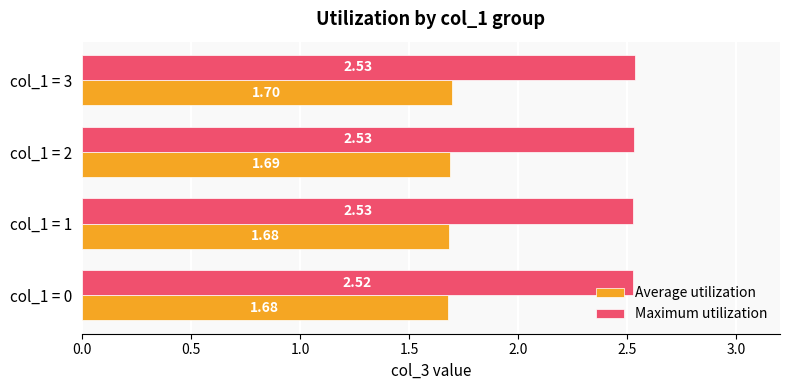

Which series has the largest total across all categories?

Maximum utilization